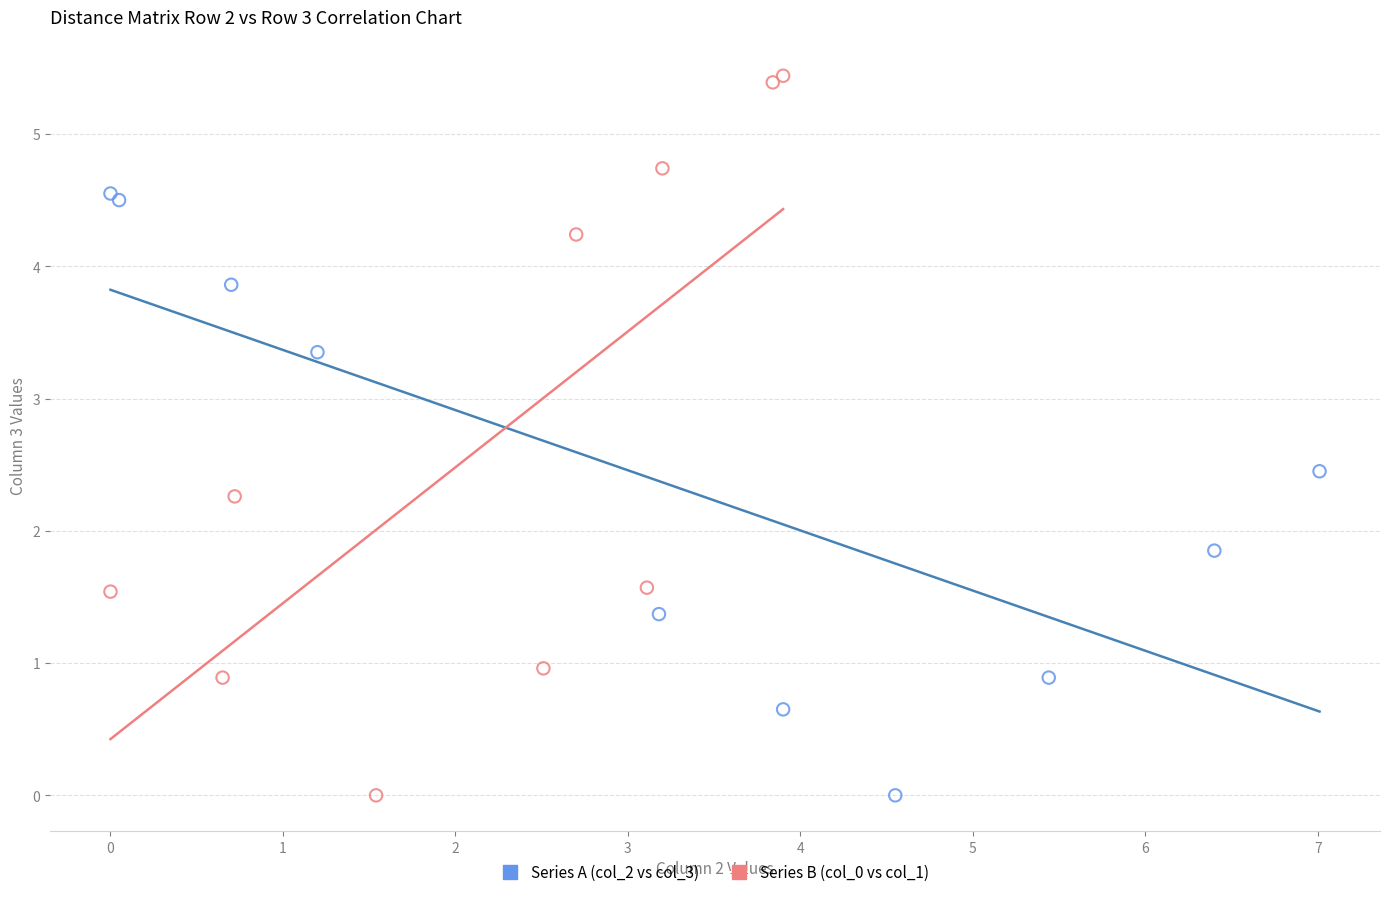

Which series has the largest Y range (max minus min)?

Series B (col_0 vs col_1)